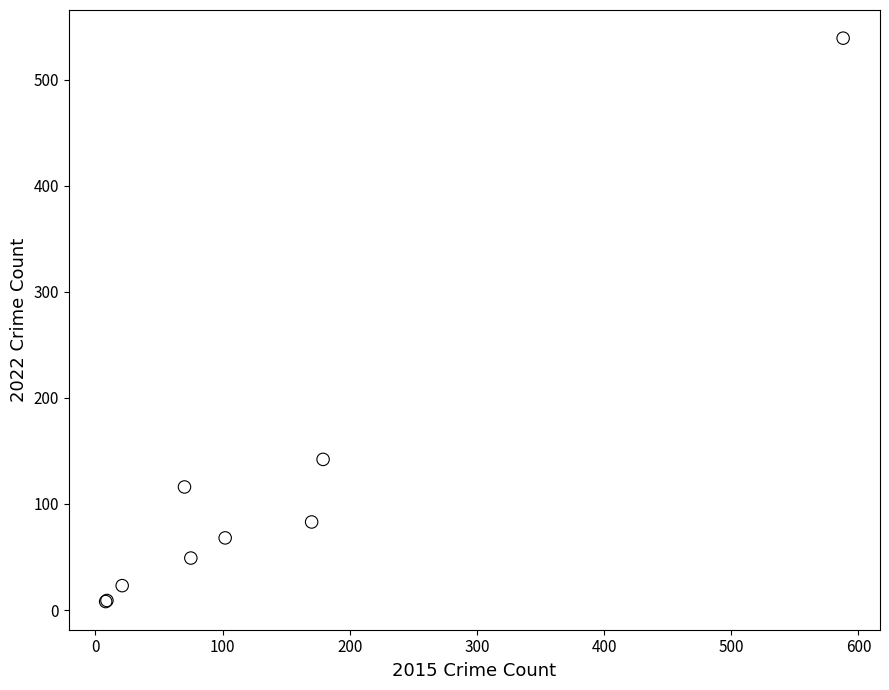

What Y value in the scatter plot is closest to 273?

142